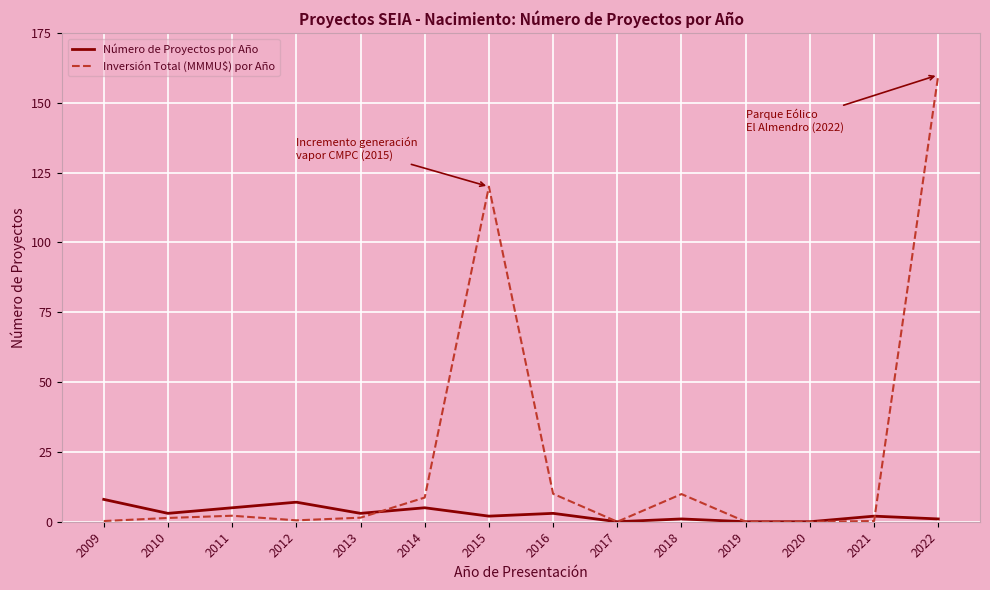

At which label is Inversión Total (MMMU$) por Año closest to 80?

2015